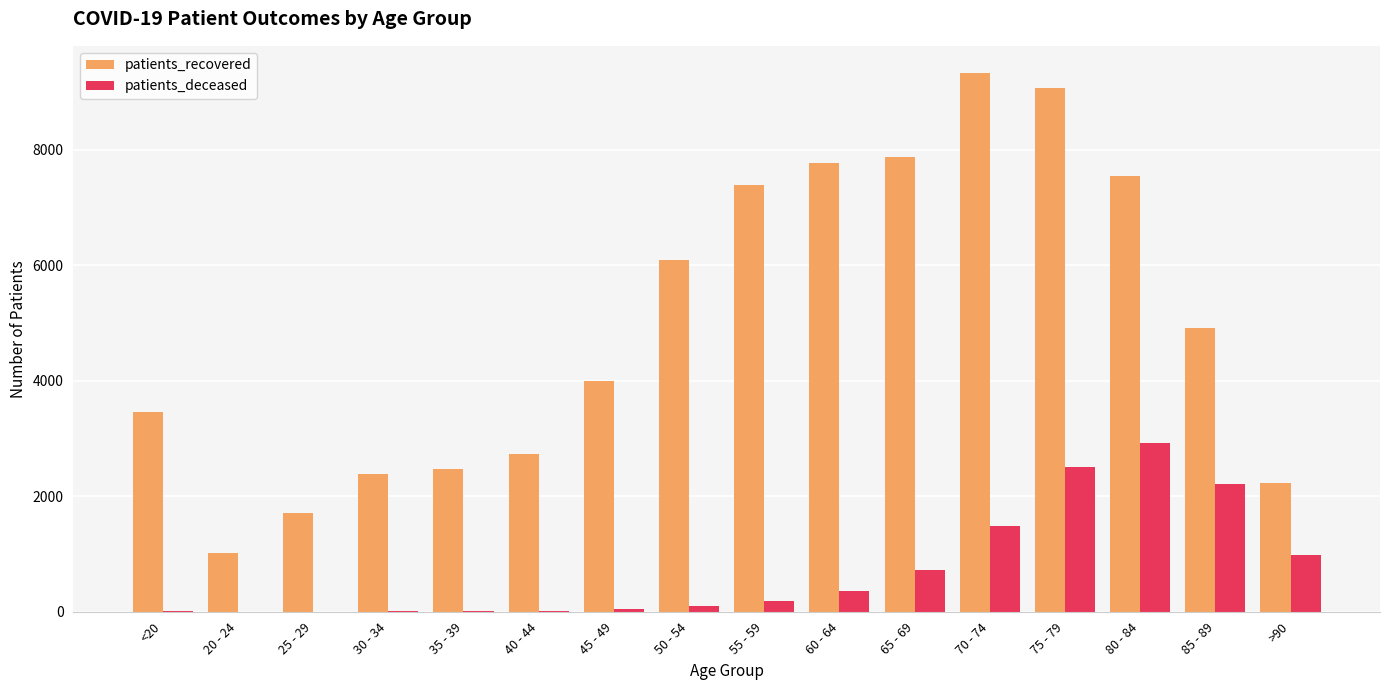

Which category has the highest value across all series?

70 - 74